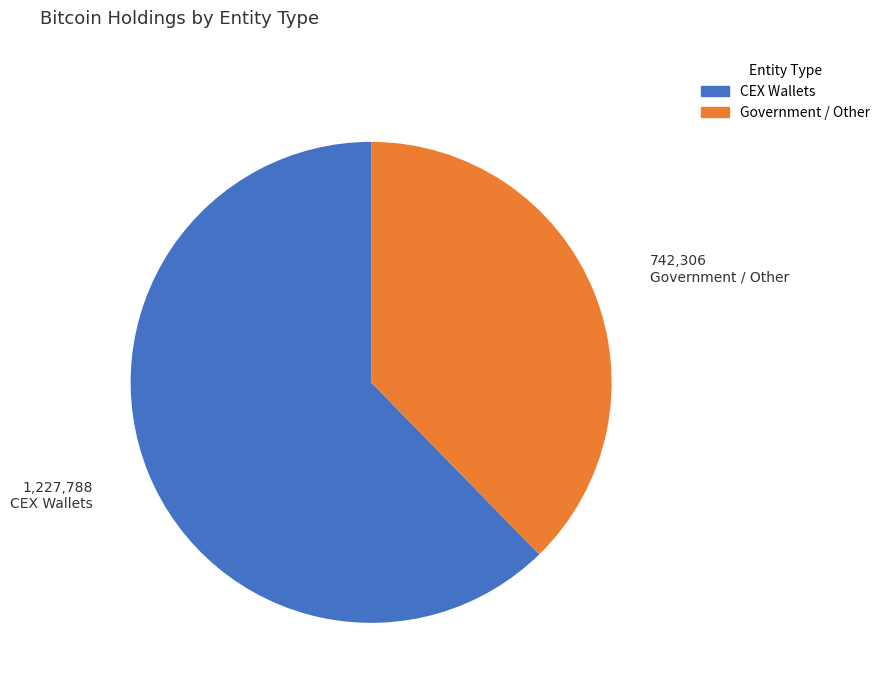

Combined, do Government / Other and CEX Wallets account for over 50%?

Yes